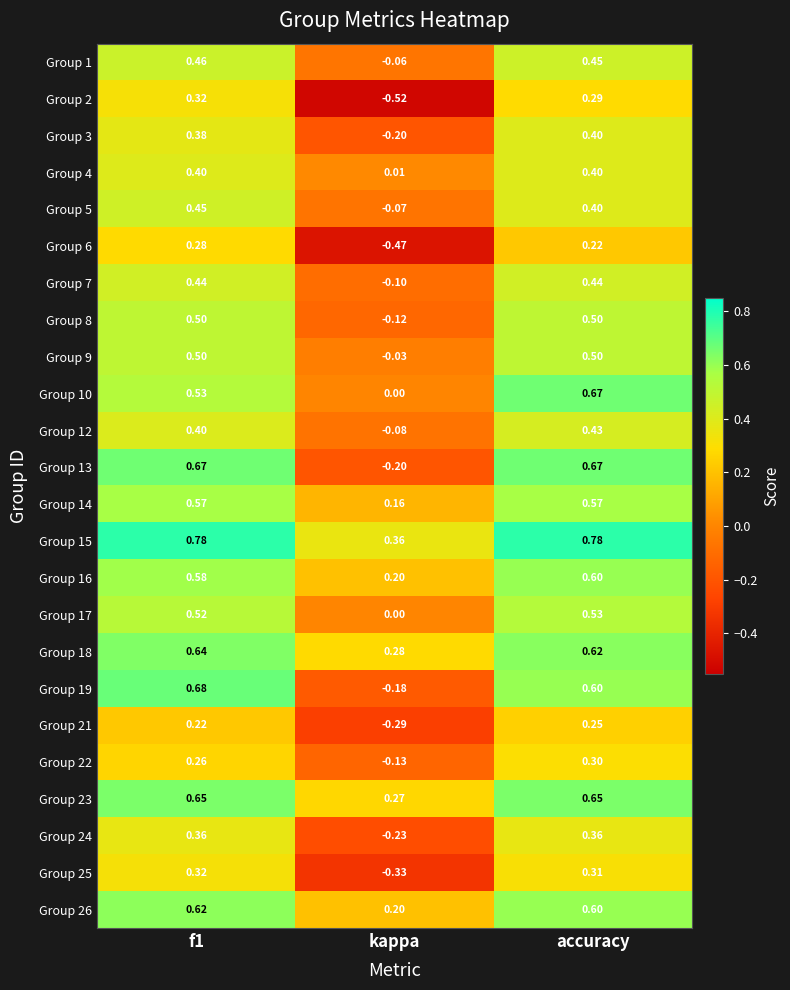

Which category has the lowest value in the Group 19 series?

kappa